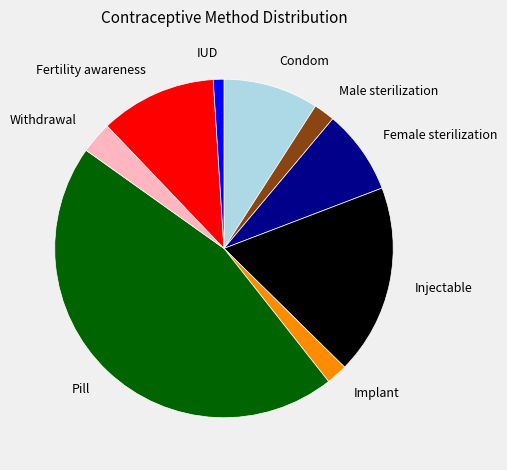

Count the number of slices in the pie.

9